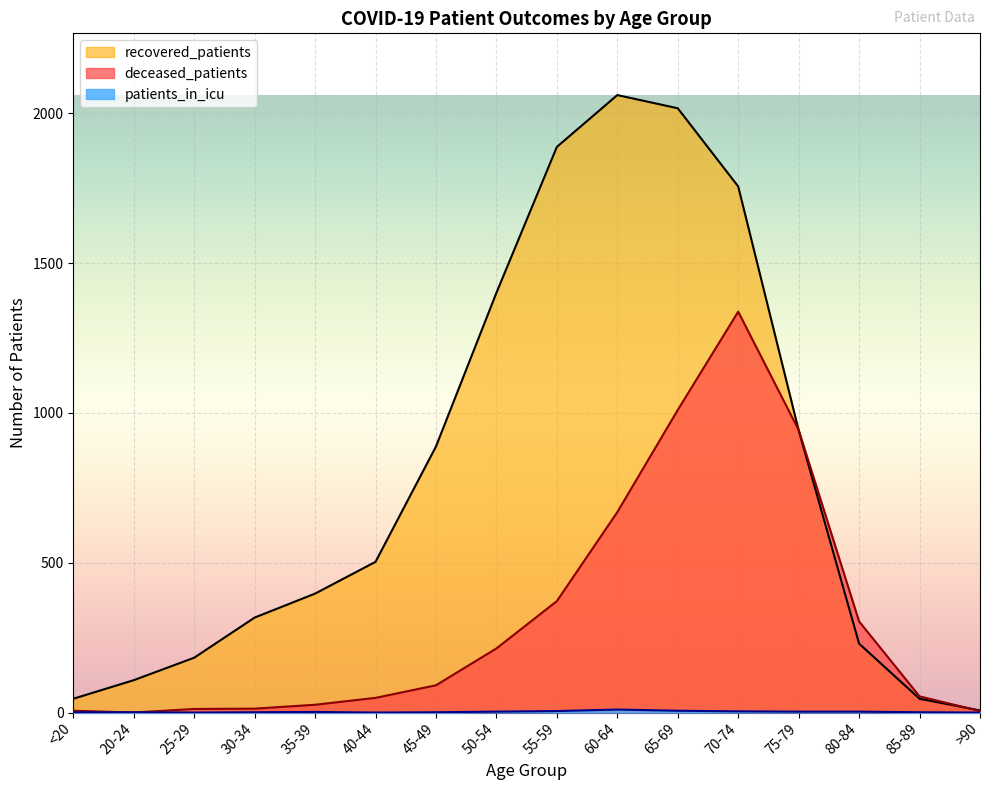

What is the difference between the maximum and second lowest values in the recovered_patients series?

2015